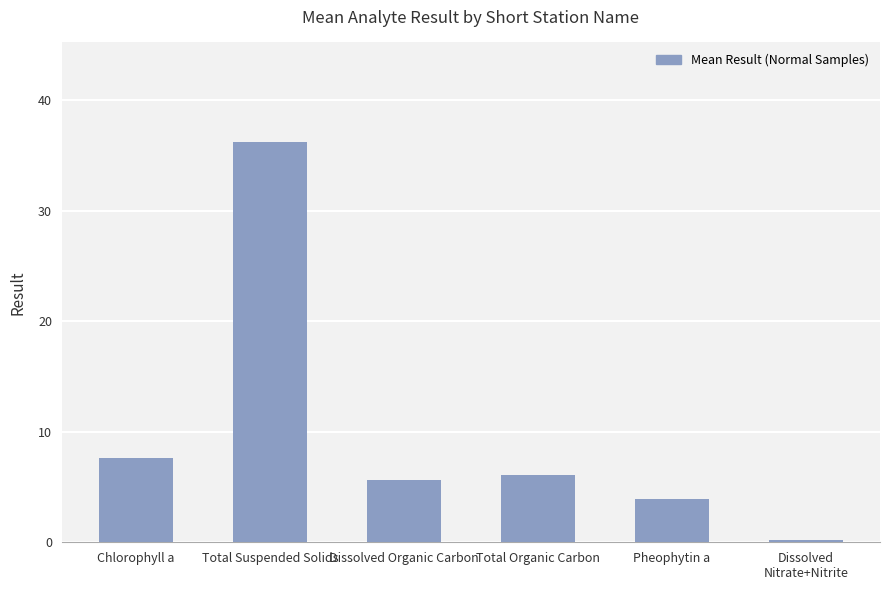

The chart shows a value of 3.0 at Chlorophyll a. True or false?

False